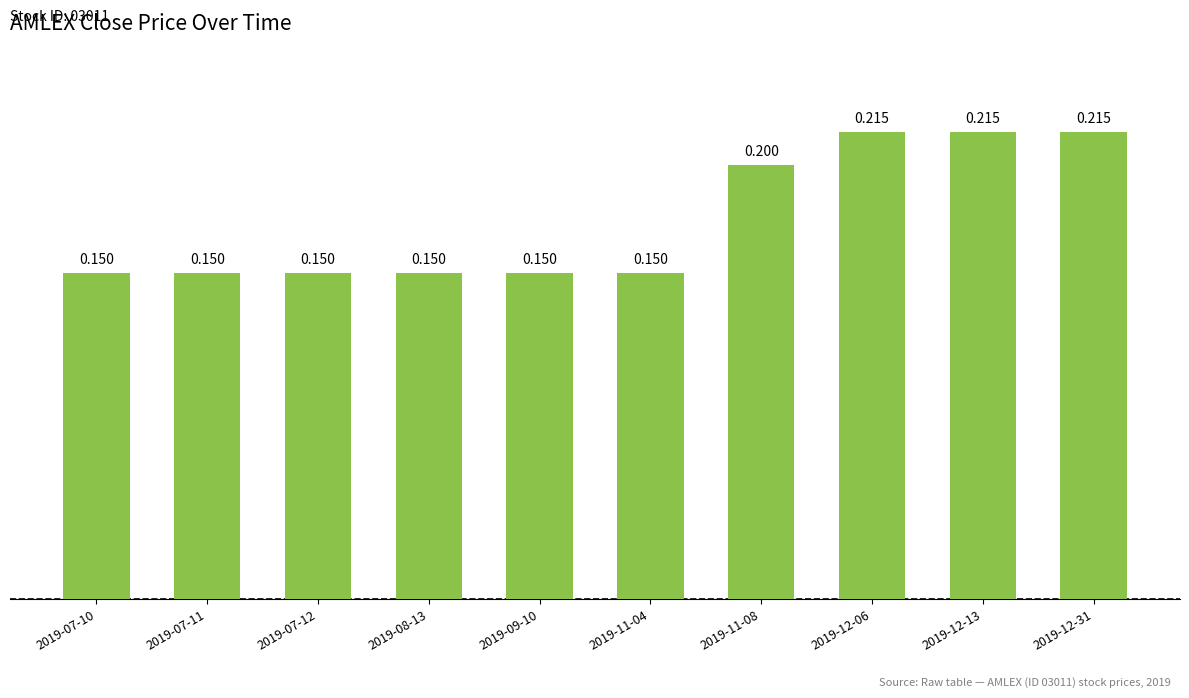

Count the number of data series in this chart.

1